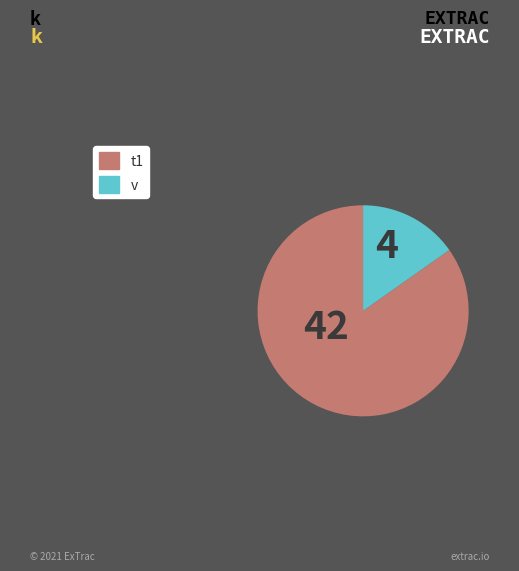

How many segments does this pie chart have?

2